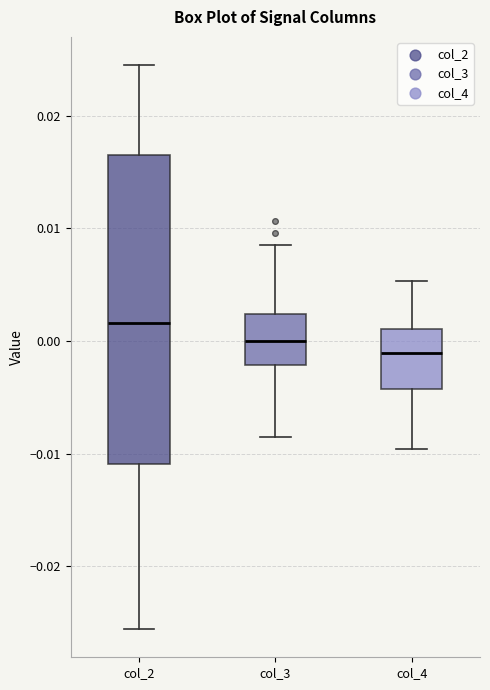

Reading left to right, transcribe this box plot: for each box, give where its median line is, the range the box spans, and where its two whiskers end, as read against the y-axis. The values are not printed on the chart, so give them approximately, as read against the axis.

col_2: median 0.002, box -0.011 to 0.017, whiskers -0.026 to 0.025
col_3: median 0.000, box -0.002 to 0.002, whiskers -0.009 to 0.009
col_4: median -0.001, box -0.004 to 0.001, whiskers -0.010 to 0.005